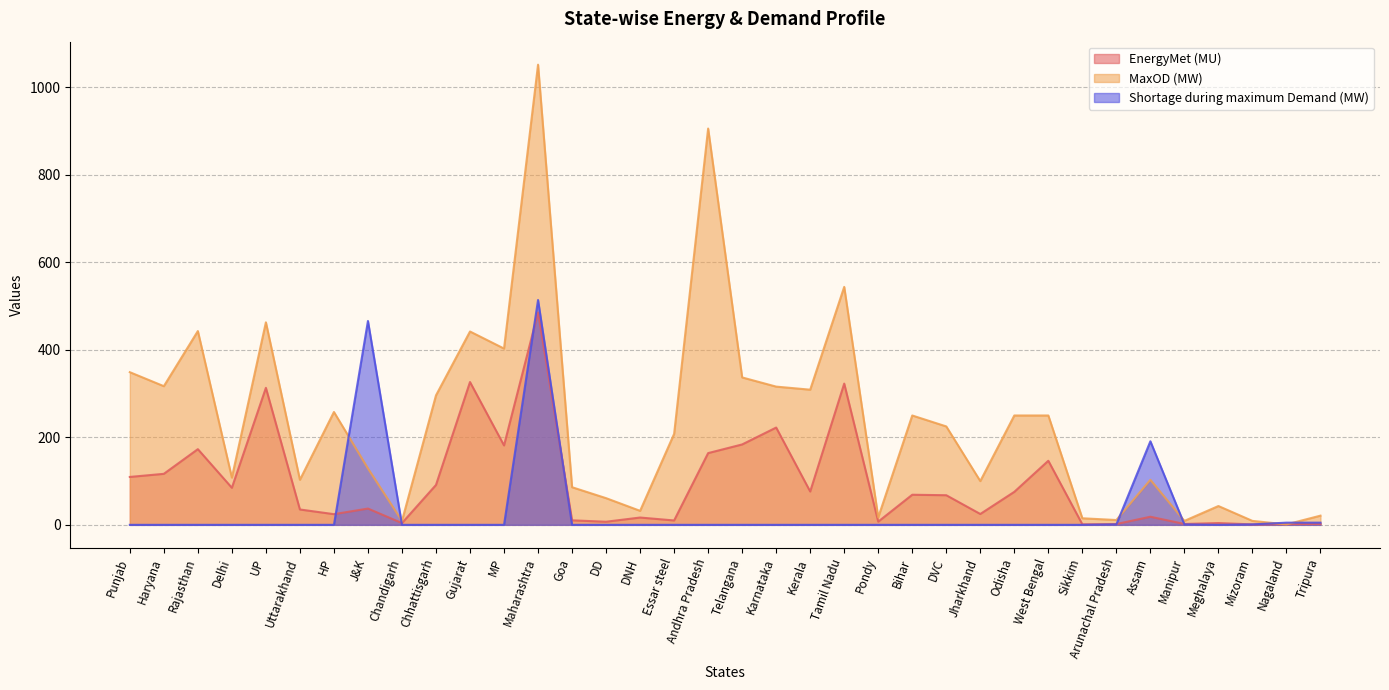

Reading left to right, list all the values displayed in this chart.

EnergyMet (MU): 109.5	116.6	173.0	84.7	313.2	35.1	24.4	37.2	4.0	91.2	326.5	181.5	485.6	10.3	7.1	16.7	10.0	164.0	183.8	222.4	76.2	322.9	7.3	68.8	67.7	24.8	75.4	146.5	1.2	1.8	18.5	2.0	4.1	1.0	1.7	2.2
MaxOD (MW): 349.0	317.0	443.0	108.0	463.0	103.0	258.0	129.0	9.0	296.0	442.0	403.0	1052.0	86.0	61.0	32.0	208.0	906.0	337.0	316.0	309.0	544.0	17.0	250.0	225.0	100.0	250.0	250.0	15.0	11.0	103.0	9.0	43.0	9.0	1.0	21.0
Shortage during maximum Demand (MW): 0.0	0.0	0.0	0.0	0.0	0.0	0.0	466.0	0.0	0.0	0.0	0.0	514.0	0.0	0.0	0.0	0.0	0.0	0.0	0.0	0.0	0.0	0.0	0.0	0.0	0.0	0.0	0.0	0.0	1.0	191.0	1.0	0.0	1.0	5.0	5.0